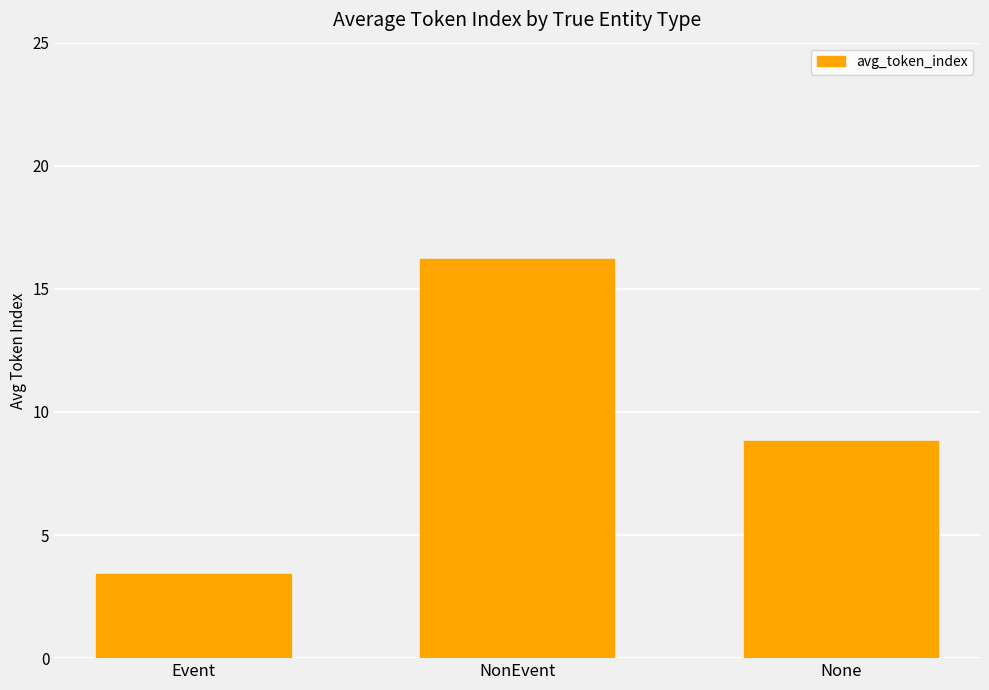

Which has a higher value, NonEvent or None?

NonEvent